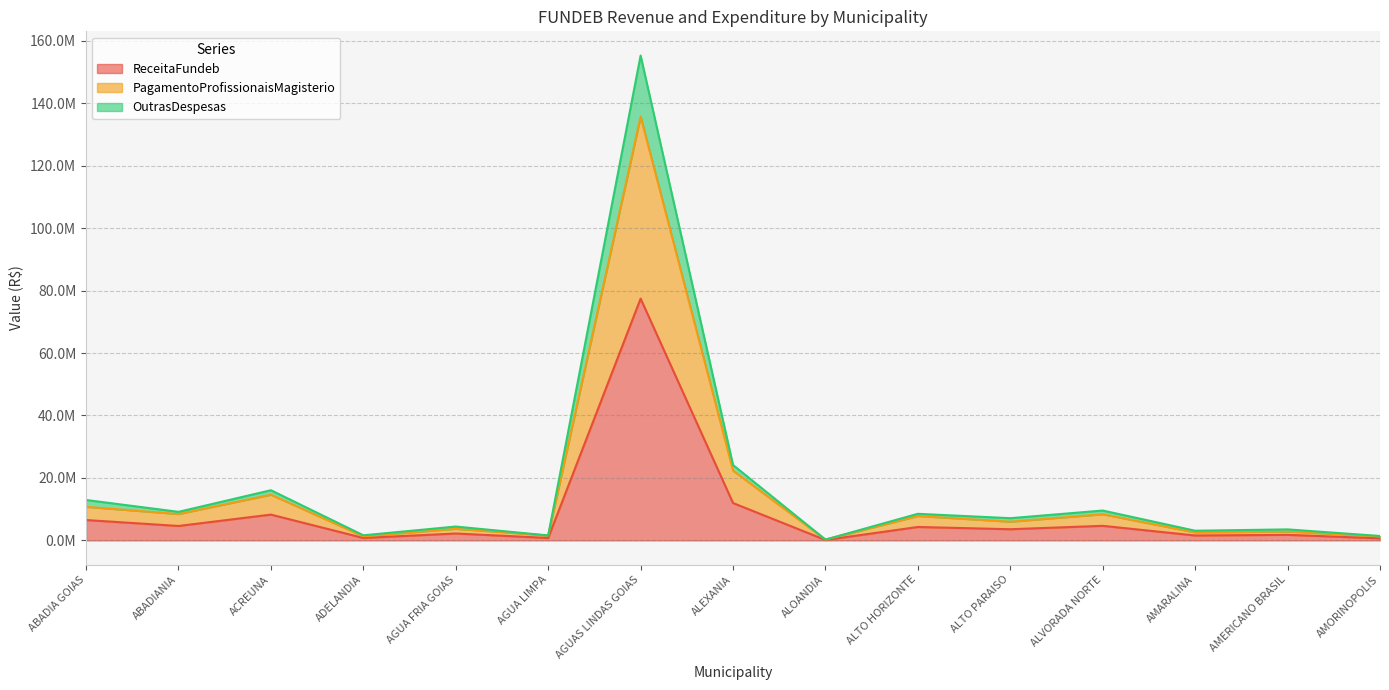

Rank the series by their average value, from highest to lowest.

OutrasDespesas, PagamentoProfissionaisMagisterio, ReceitaFundeb